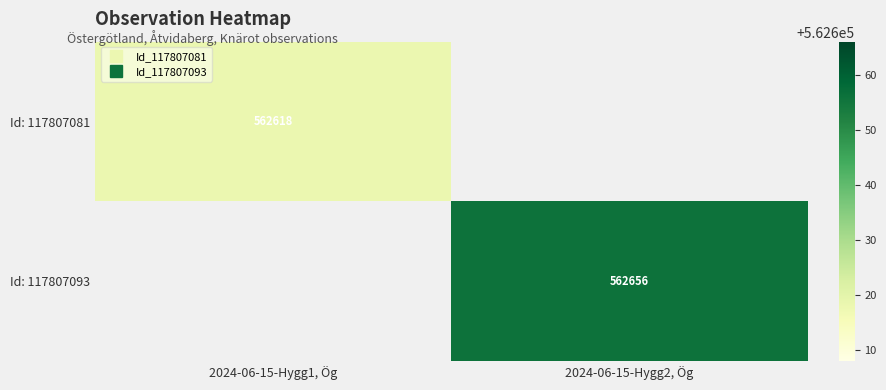

Rank the categories by Id: 117807093 value from lowest to highest.

2024-06-15-Hygg1, Ög, 2024-06-15-Hygg2, Ög